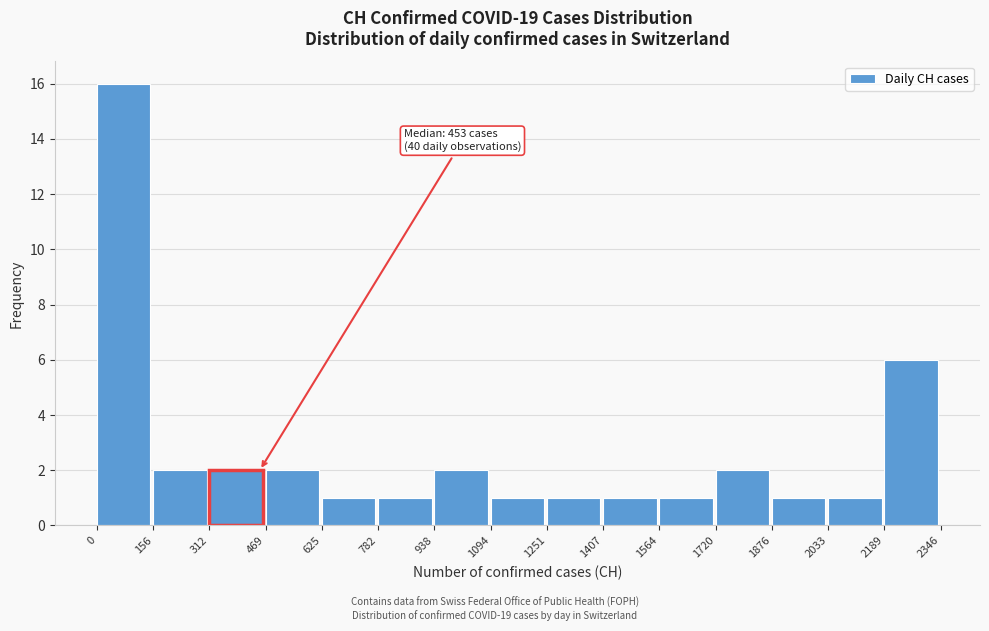

Which range on the x-axis has the tallest bar?

0 to 156